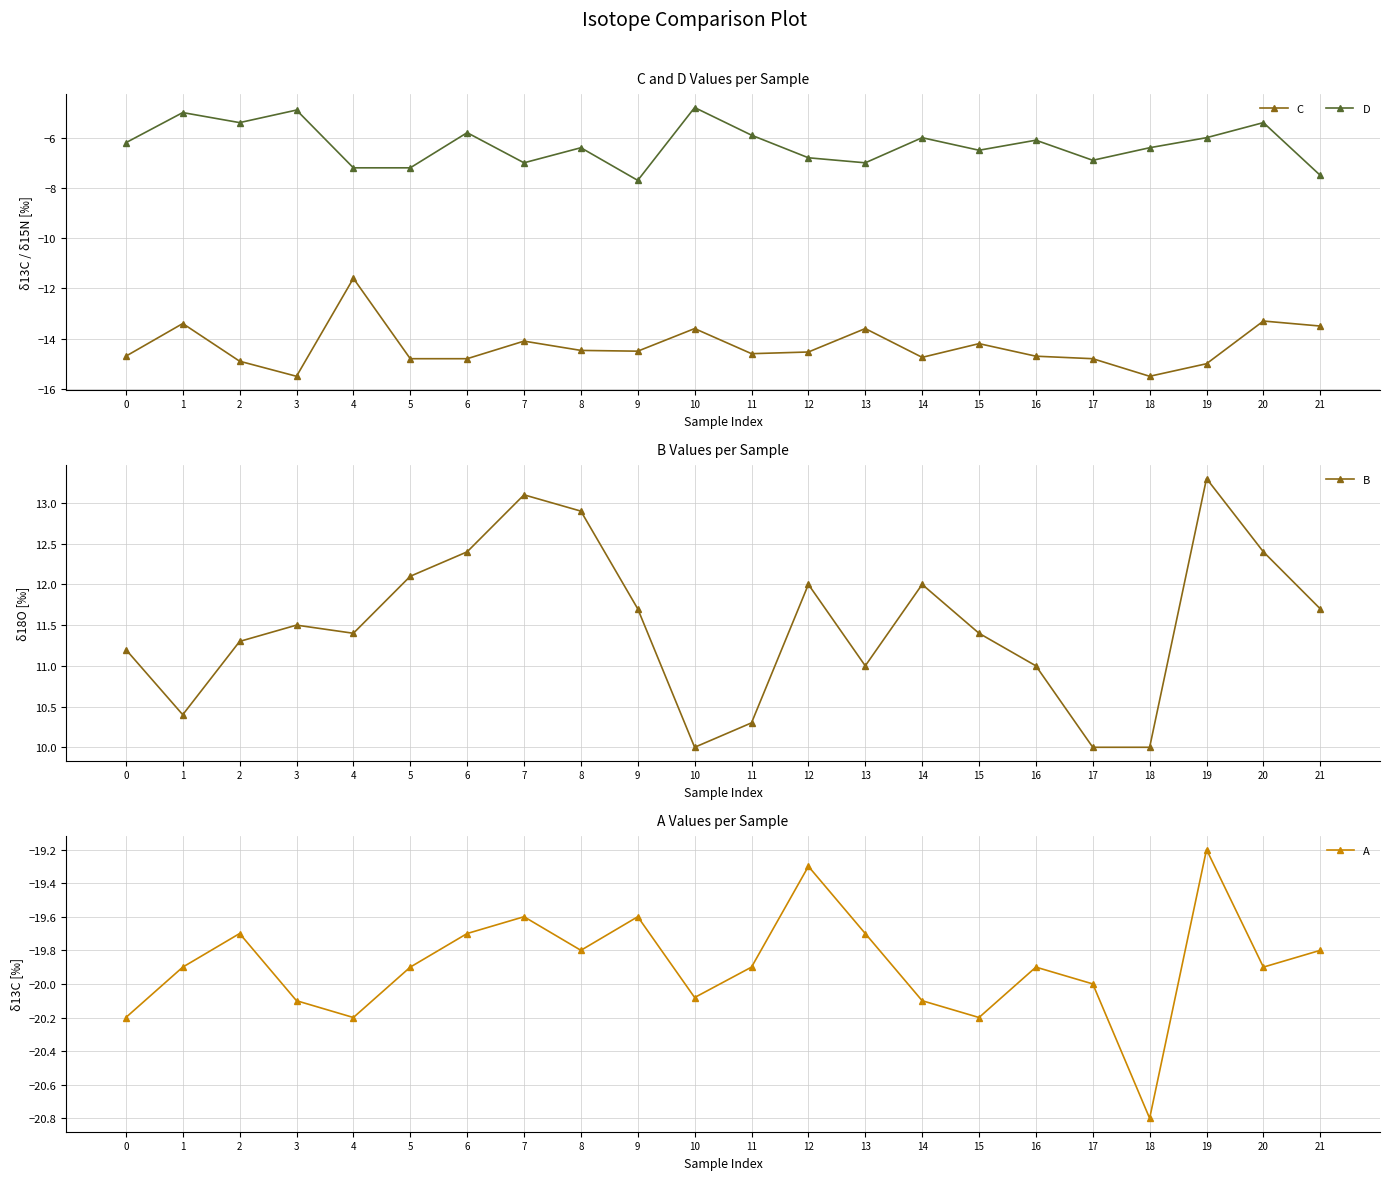

Reading left to right, transcribe all the data shown in this chart.

C: -14.7	-13.4	-14.9	-15.5	-11.6	-14.8	-14.8	-14.1	-14.5	-14.5	-13.6	-14.6	-14.5	-13.6	-14.7	-14.2	-14.7	-14.8	-15.5	-15.0	-13.3	-13.5
D: -6.2	-5.0	-5.4	-4.9	-7.2	-7.2	-5.8	-7.0	-6.4	-7.7	-4.8	-5.9	-6.8	-7.0	-6.0	-6.5	-6.1	-6.9	-6.4	-6.0	-5.4	-7.5
B: 11.2	10.4	11.3	11.5	11.4	12.1	12.4	13.1	12.9	11.7	10.0	10.3	12.0	11.0	12.0	11.4	11.0	10.0	10.0	13.3	12.4	11.7
A: -20.2	-19.9	-19.7	-20.1	-20.2	-19.9	-19.7	-19.6	-19.8	-19.6	-20.1	-19.9	-19.3	-19.7	-20.1	-20.2	-19.9	-20.0	-20.8	-19.2	-19.9	-19.8